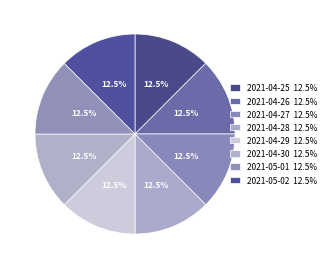

Does 2021-04-27 account for over 50% of the chart?

No